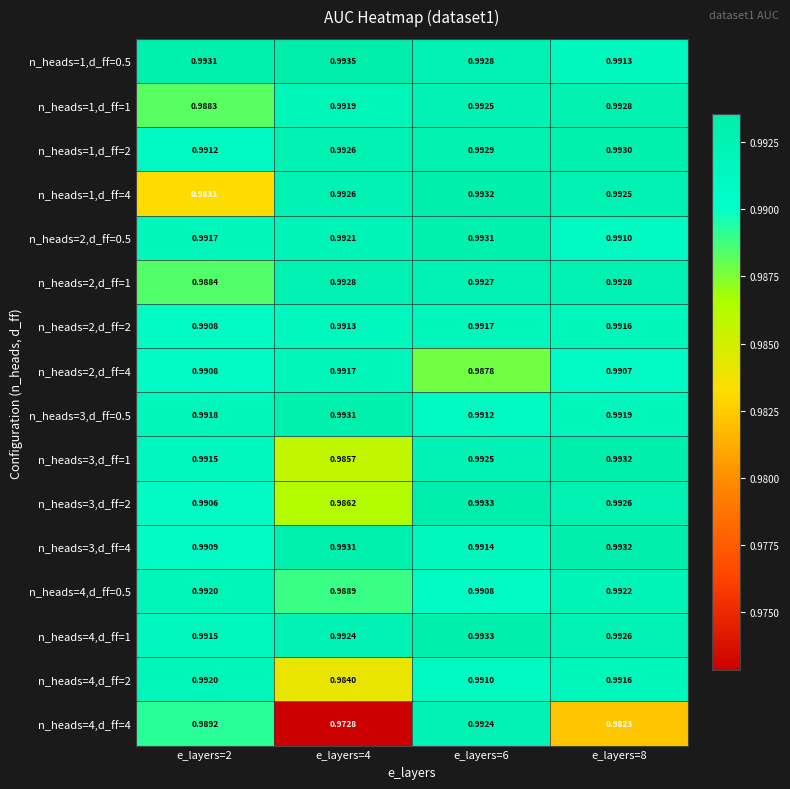

Is the value of n_heads=2,d_ff=0.5 at e_layers=4 greater than the value of n_heads=4,d_ff=2 at e_layers=6?

Yes